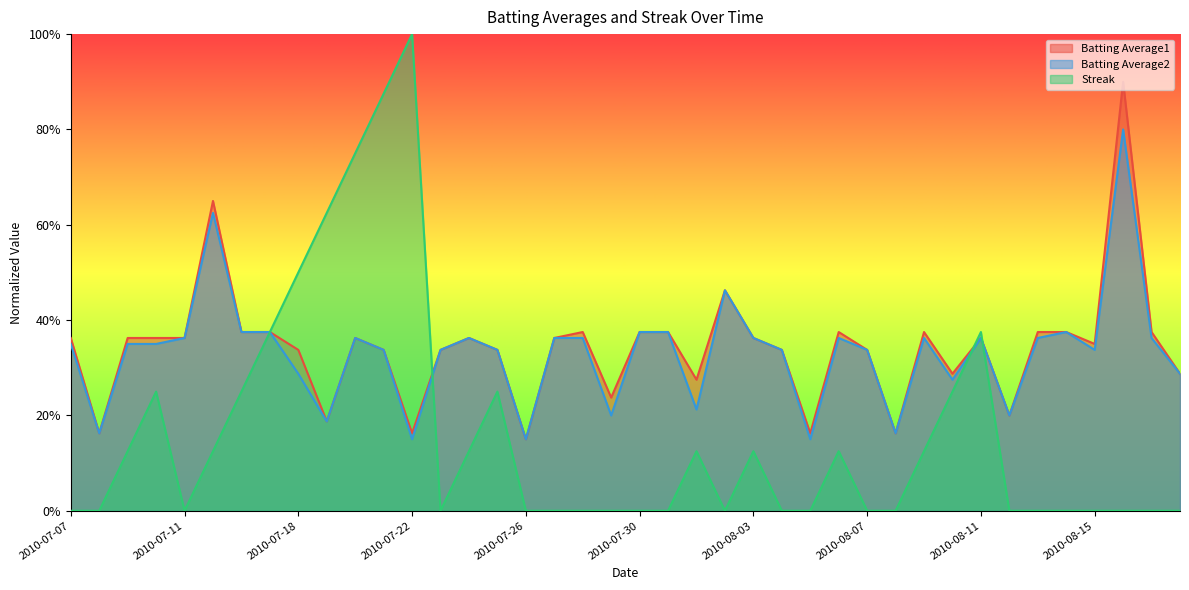

How many interior local peaks does the Streak series have?

7